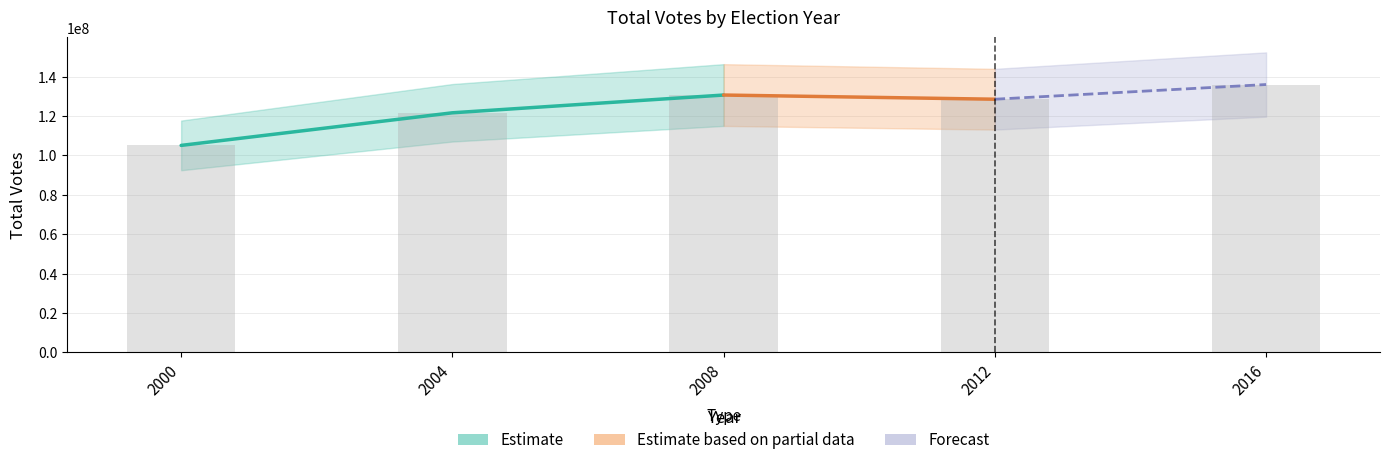

Approximately how many times larger is the value at 2008 compared to 2016?

1.0